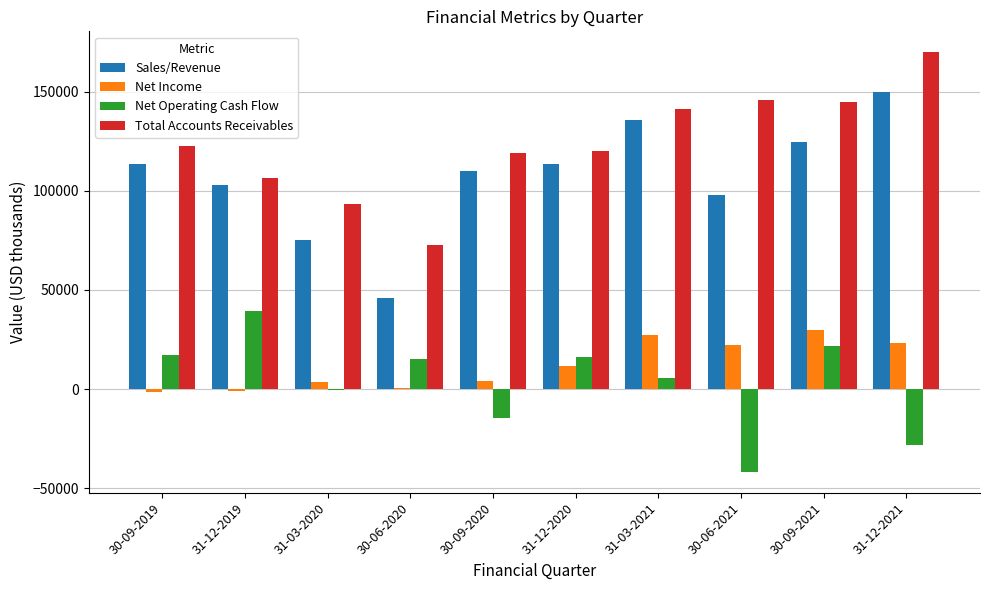

The value of Sales/Revenue at 31-12-2021 is 149775. True or false?

True